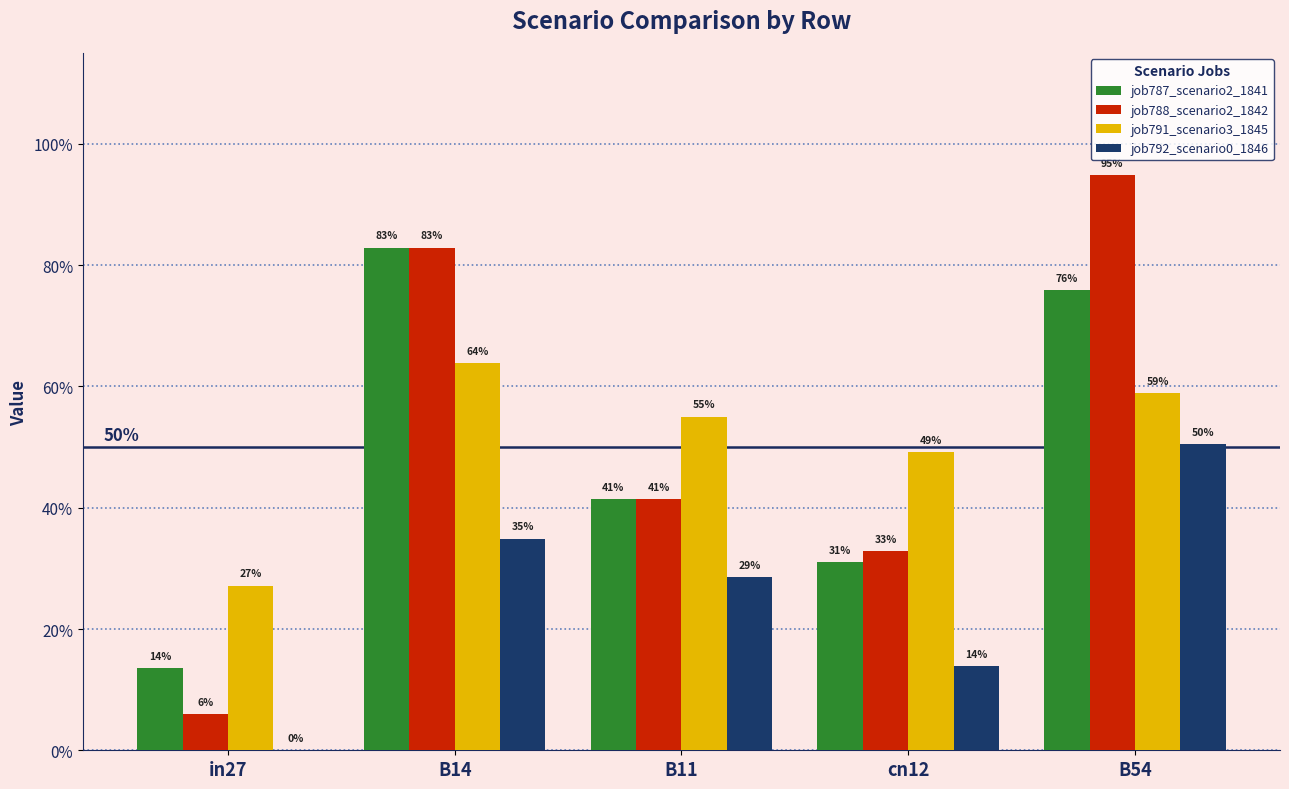

Are the bars horizontal?

No